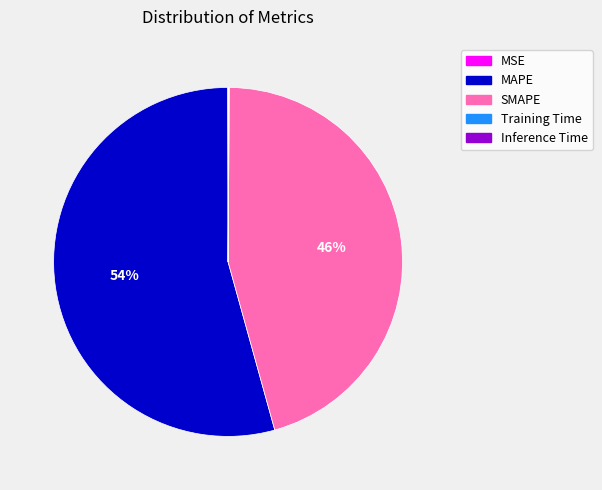

True or false: MAPE accounts for 65% of the total.

False